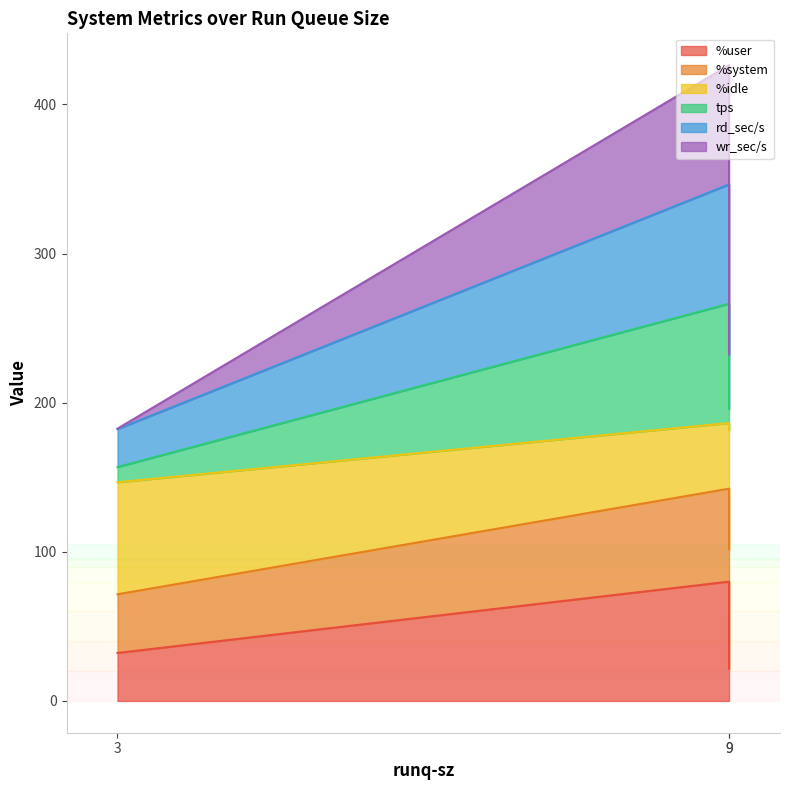

What is the maximum value shown in the chart?

426.3